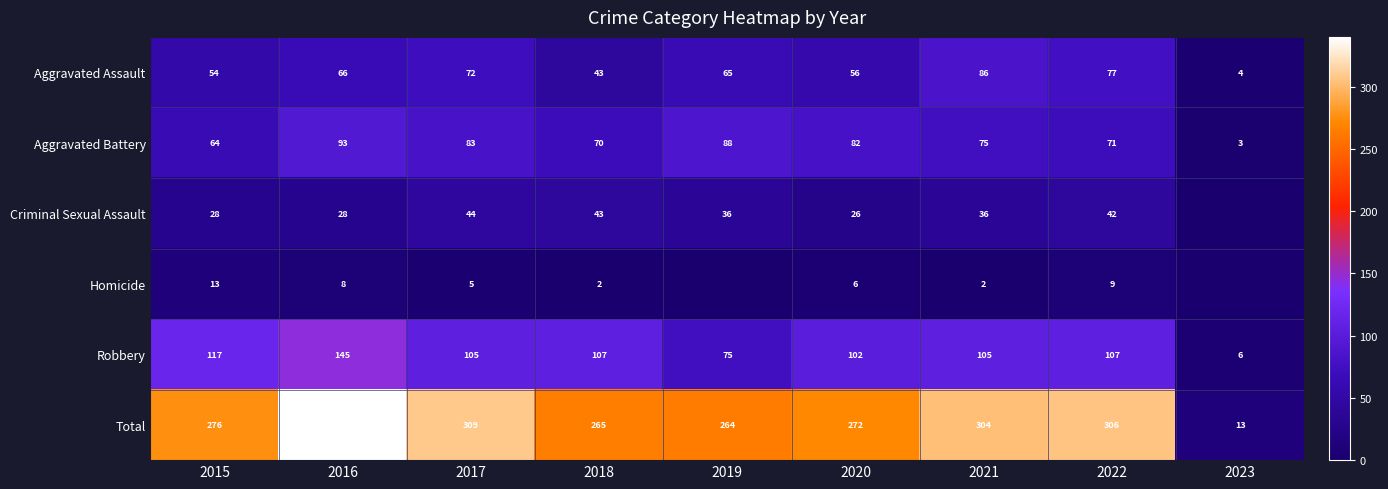

The Criminal Sexual Assault series shows 42 at 2022. True or false?

True